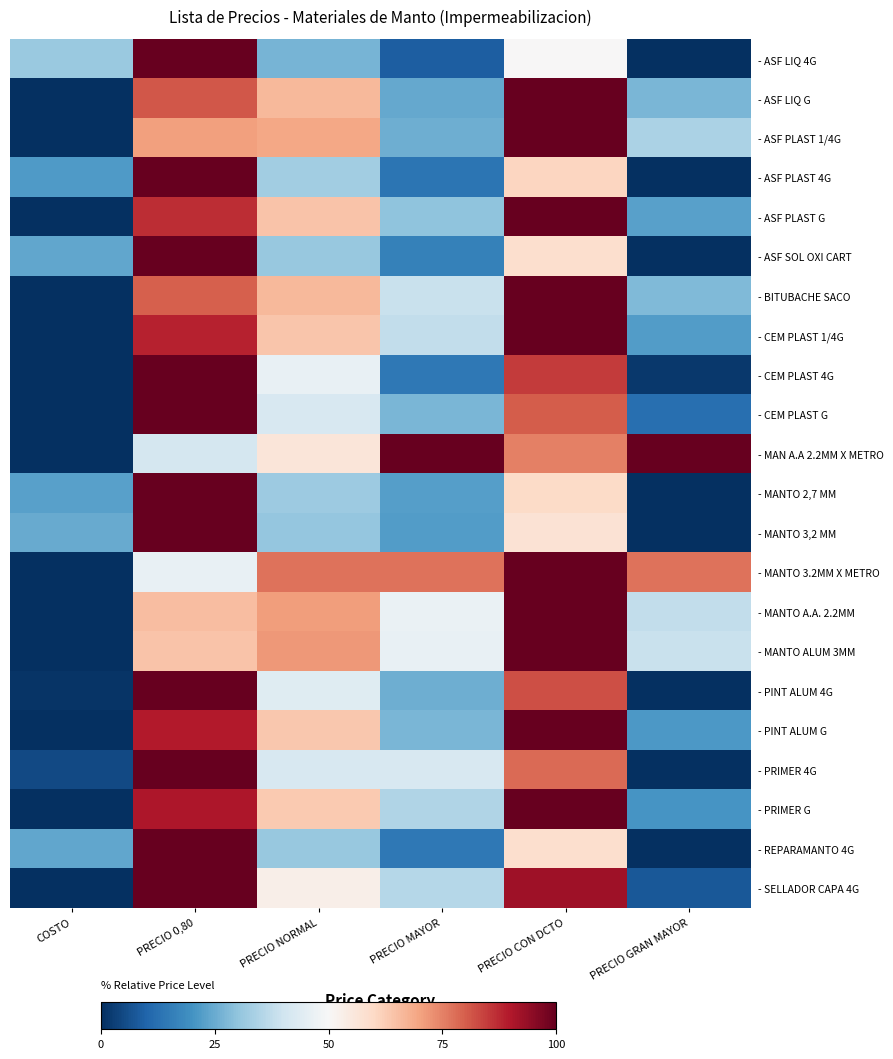

How many distinct data groups are displayed?

22